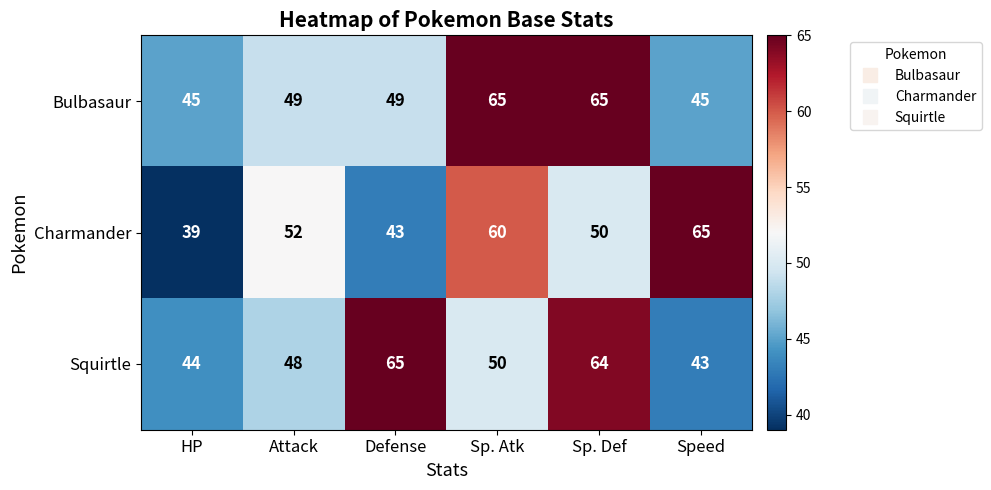

Rank the categories by Squirtle value from highest to lowest.

Defense, Sp. Def, Sp. Atk, Attack, HP, Speed